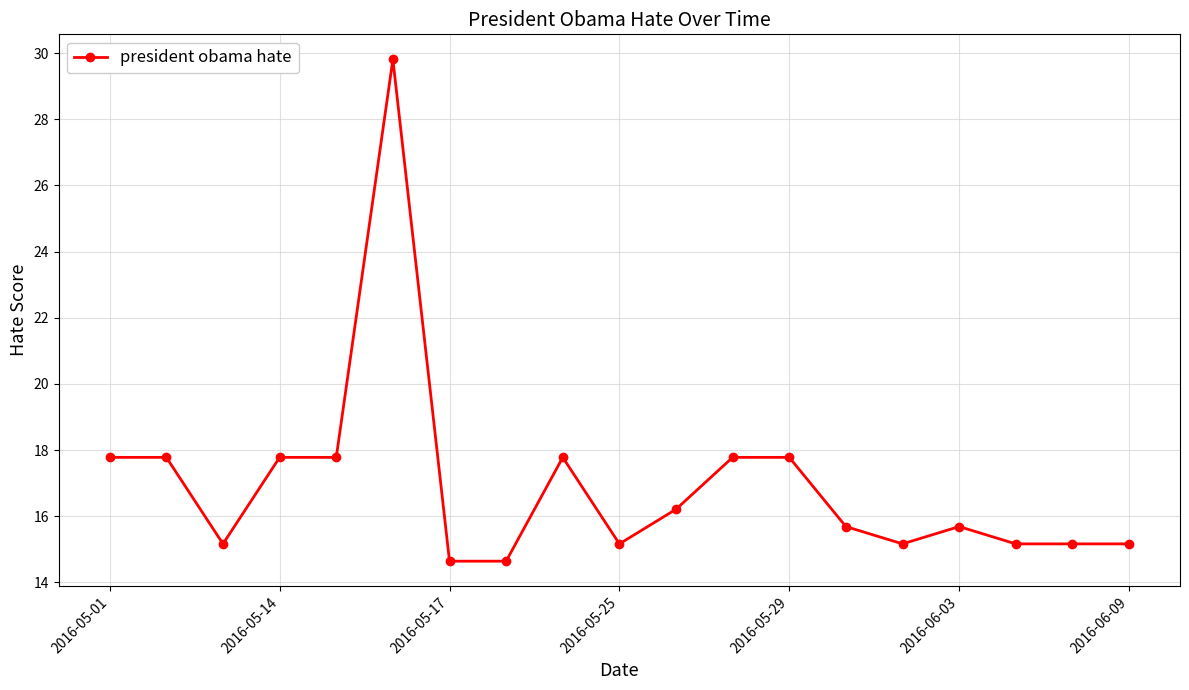

What is the maximum value shown in the chart?

29.8